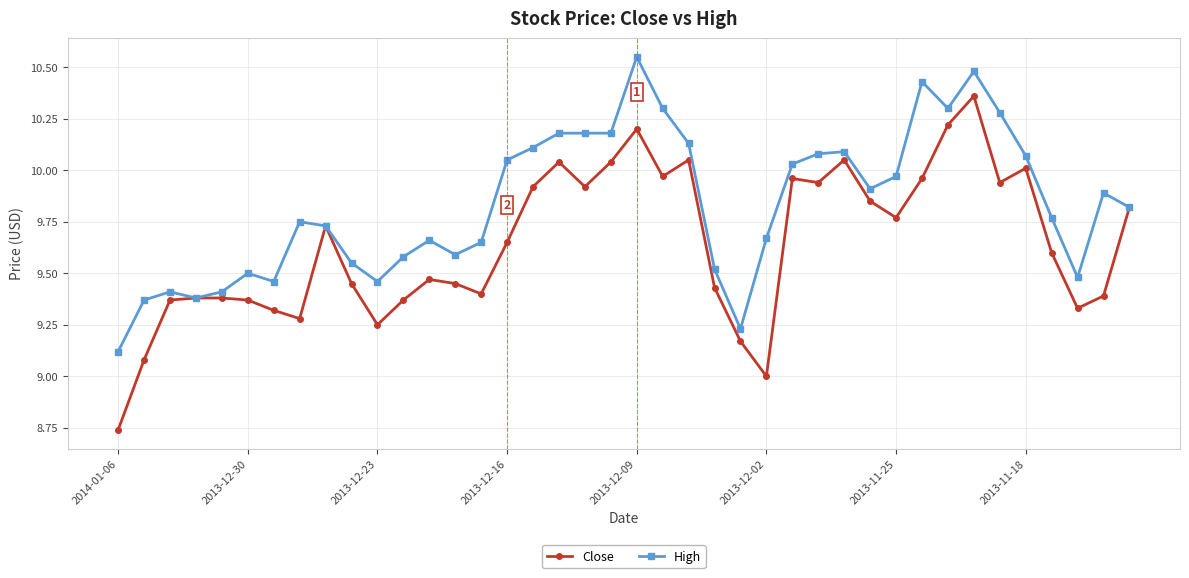

True or false: High has more than 1 points higher than both neighbors.

True